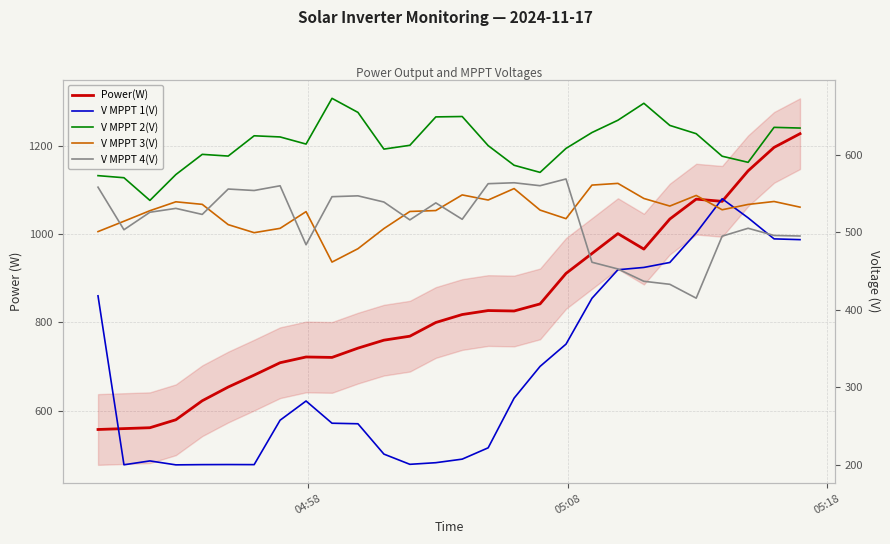

The value of V MPPT 3(V) at 22 is 868.0. True or false?

False